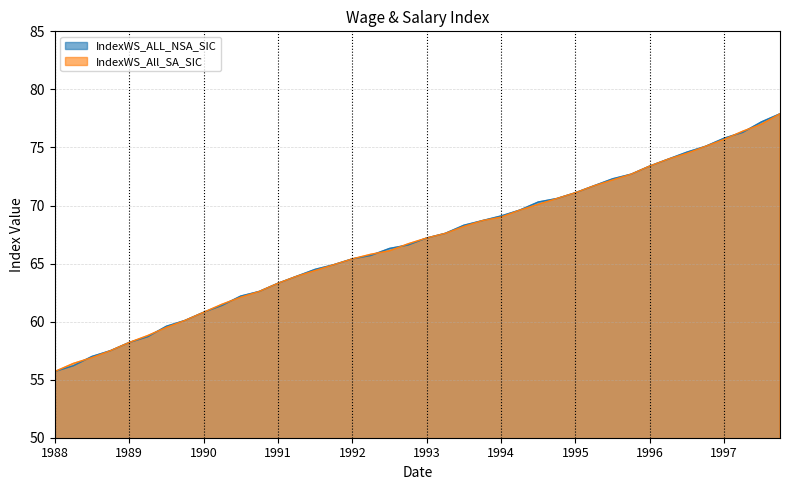

True or false: IndexWS_ALL_NSA_SIC has more than 0 interior local peaks.

False